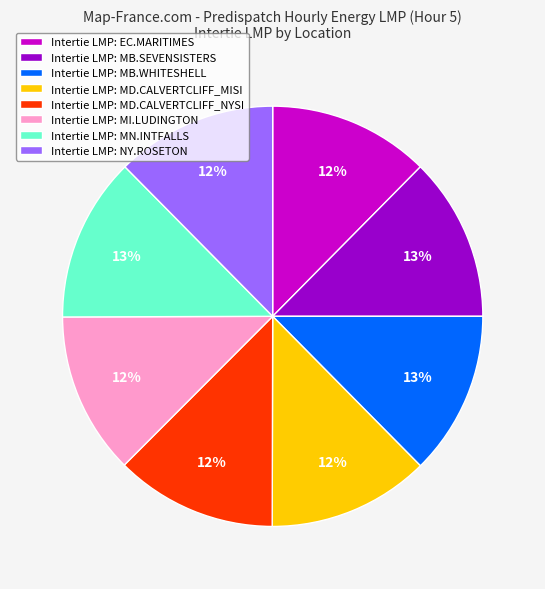

How many segments does this pie chart have?

8